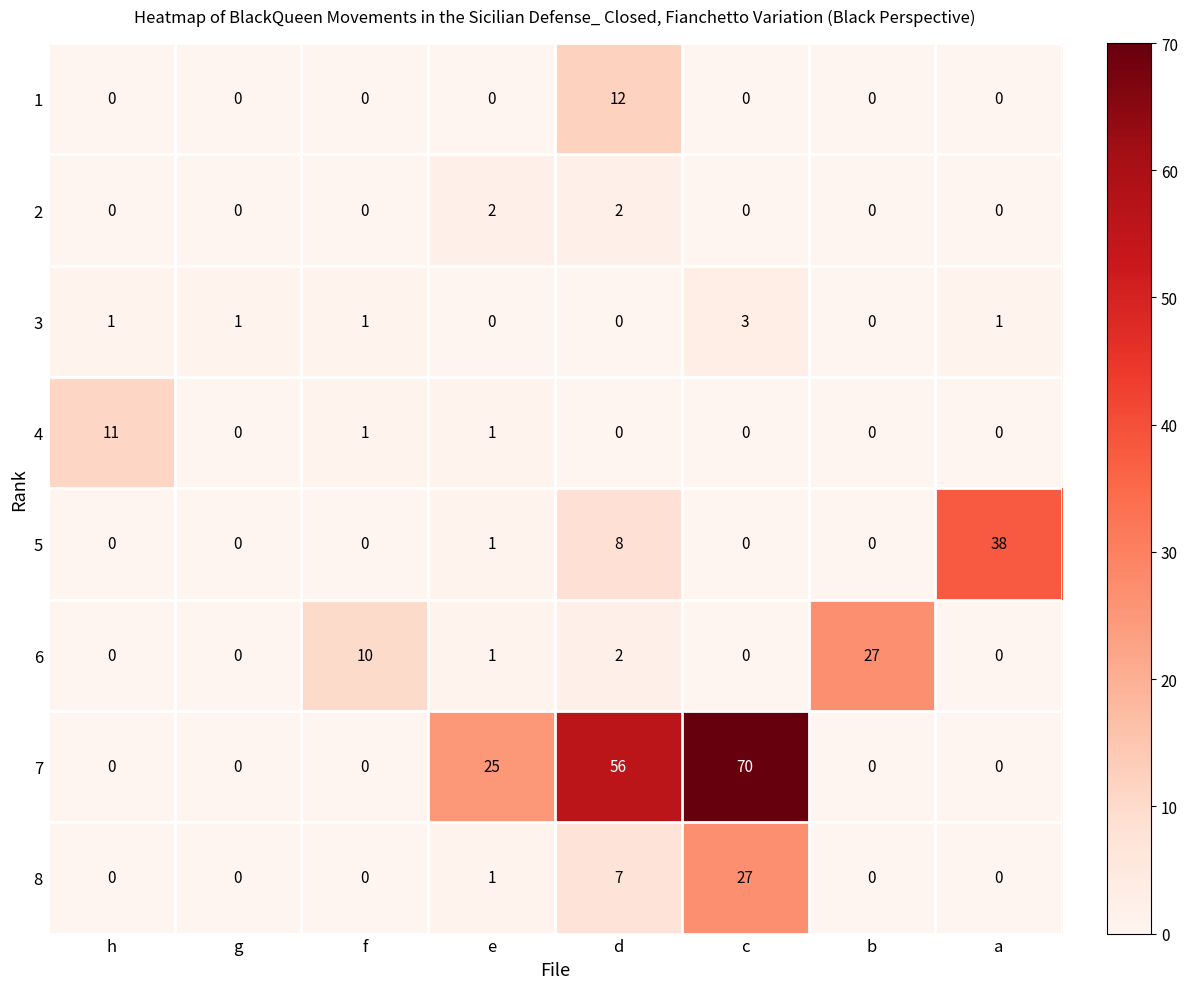

Read the 8 value at d.

7